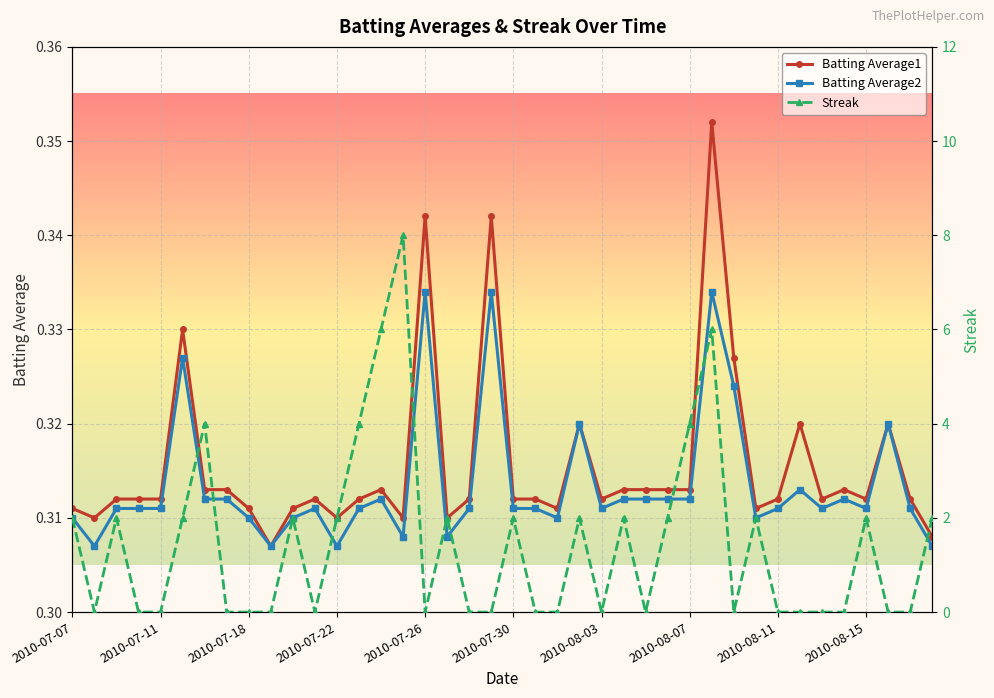

True or false: Batting Average2 has more than 1 points higher than both neighbors.

True